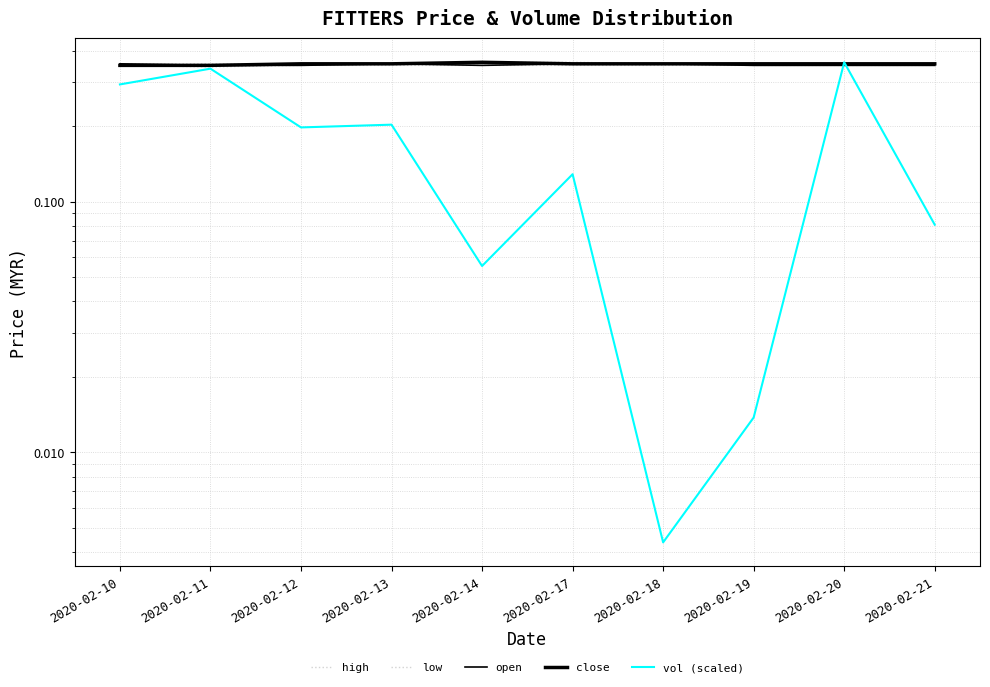

Does the chart have visible grid lines?

Yes